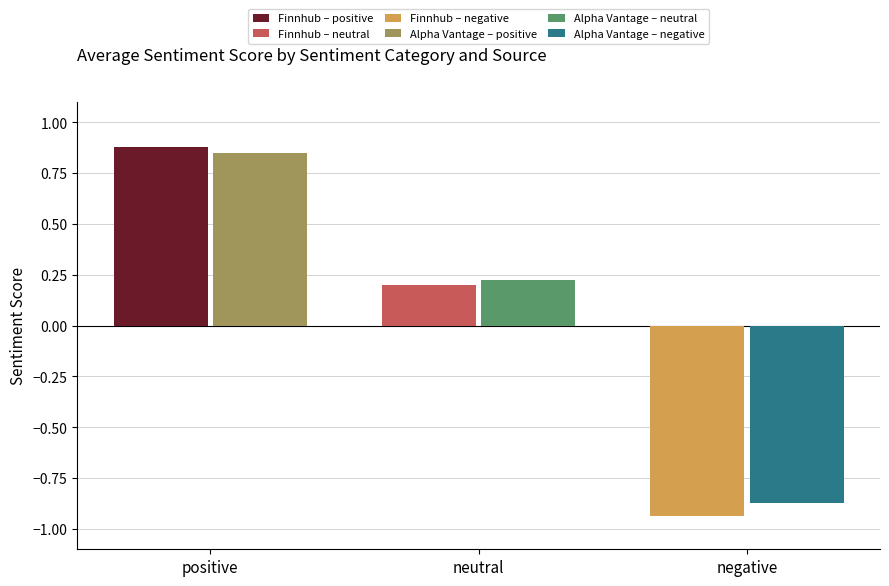

How many series are shown in this chart?

2